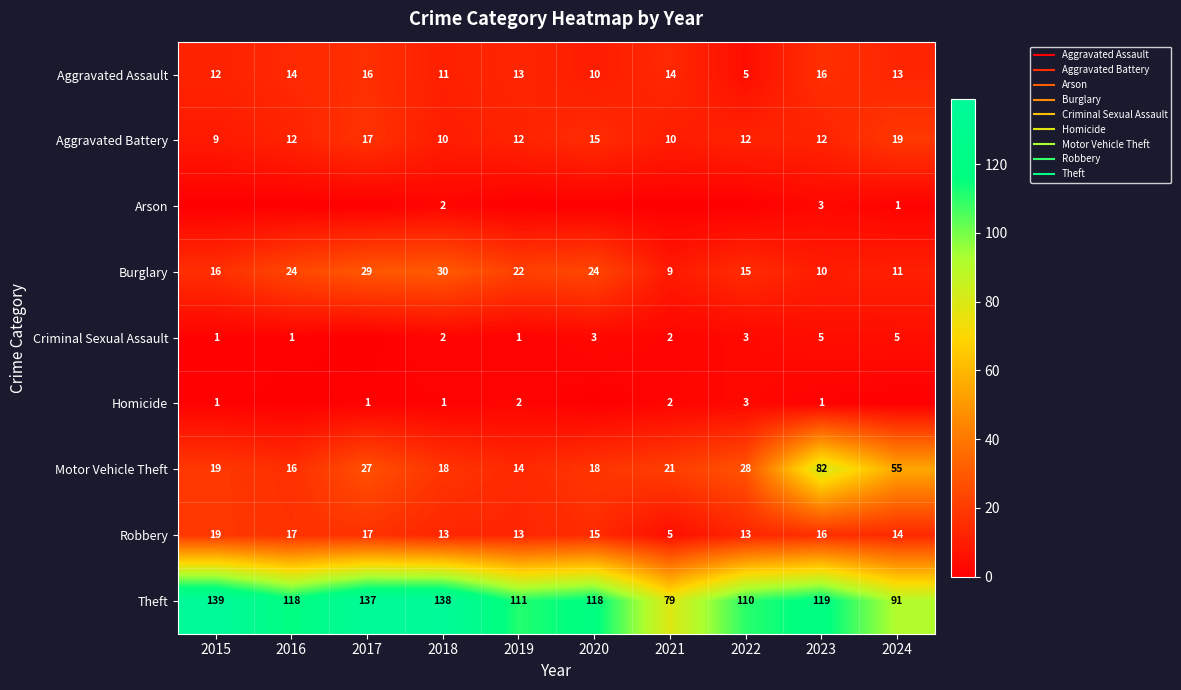

Rank the series at 2023 from lowest to highest value.

Homicide, Arson, Criminal Sexual Assault, Burglary, Aggravated Battery, Aggravated Assault, Robbery, Motor Vehicle Theft, Theft